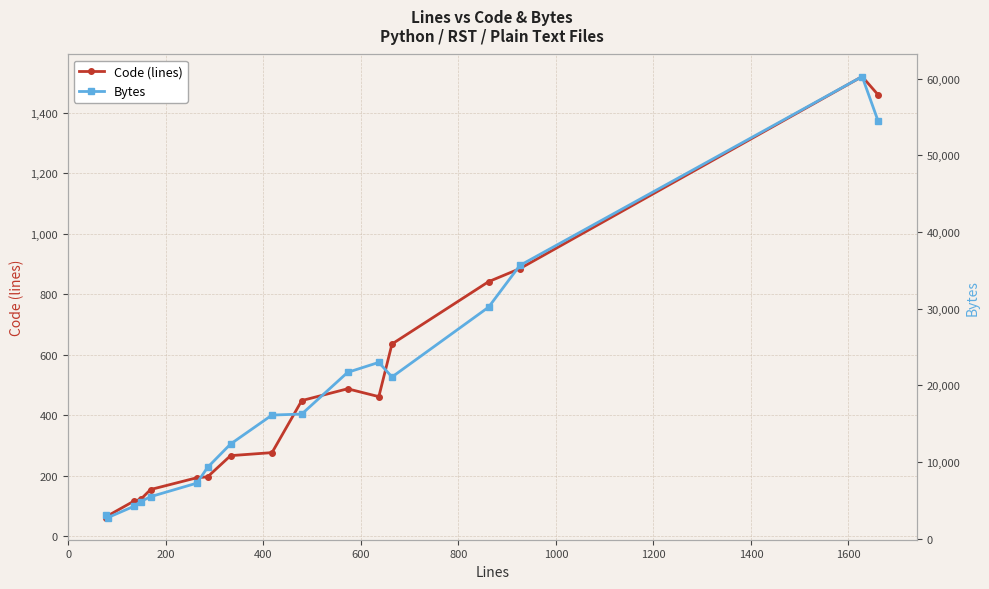

Is this an area chart (filled region under the line)?

No